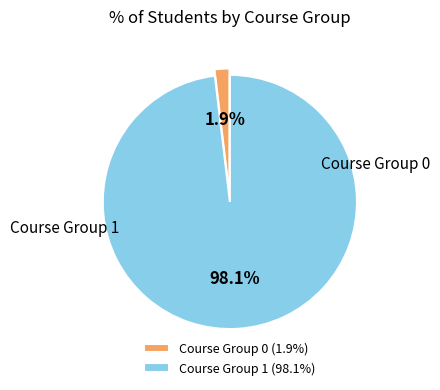

Between Course Group 1 and Course Group 0, which is larger?

Course Group 1